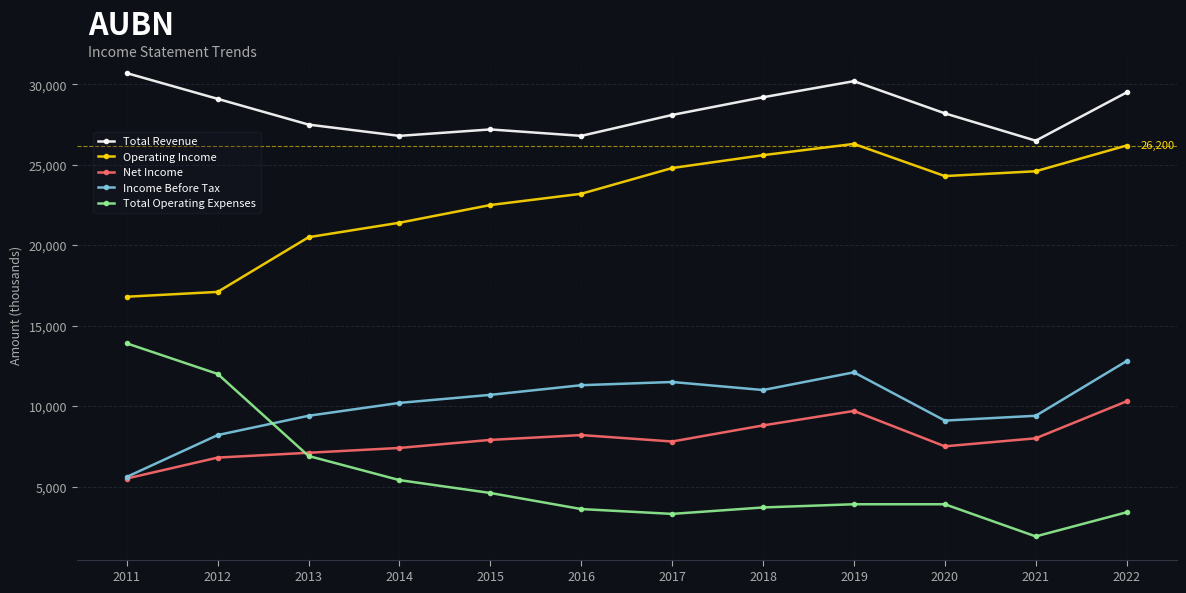

Which category has the highest value across all series?

2011